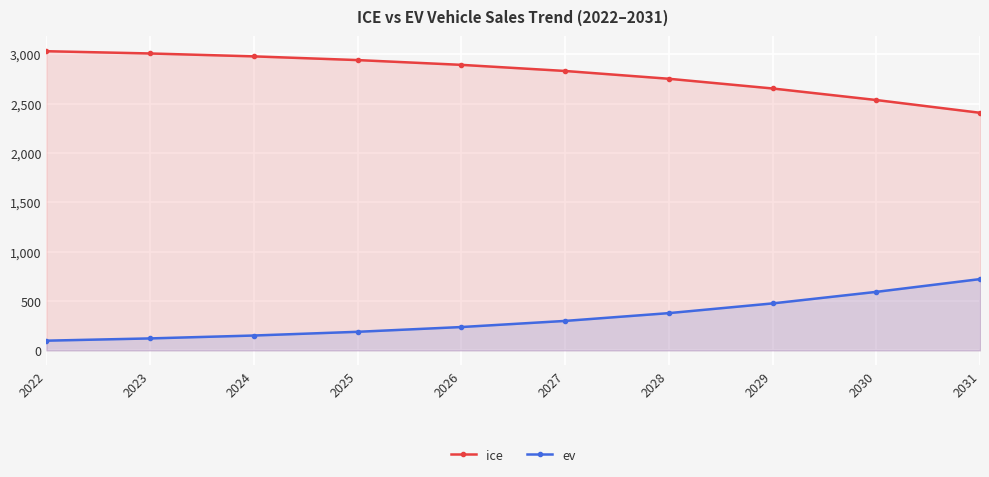

Is it true that ice equals 2406.9 at 2031?

True